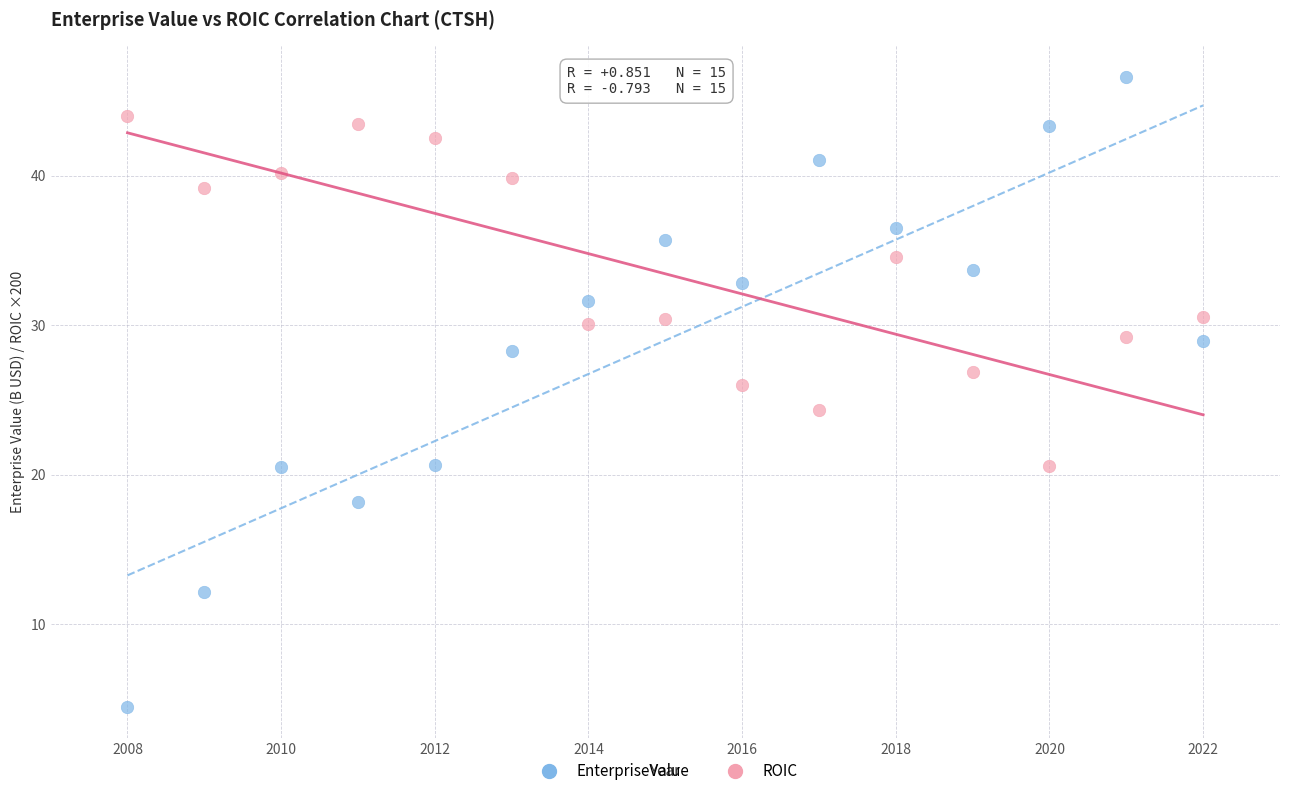

Across all data points, what is the range of X values (max minus min)?

14.0